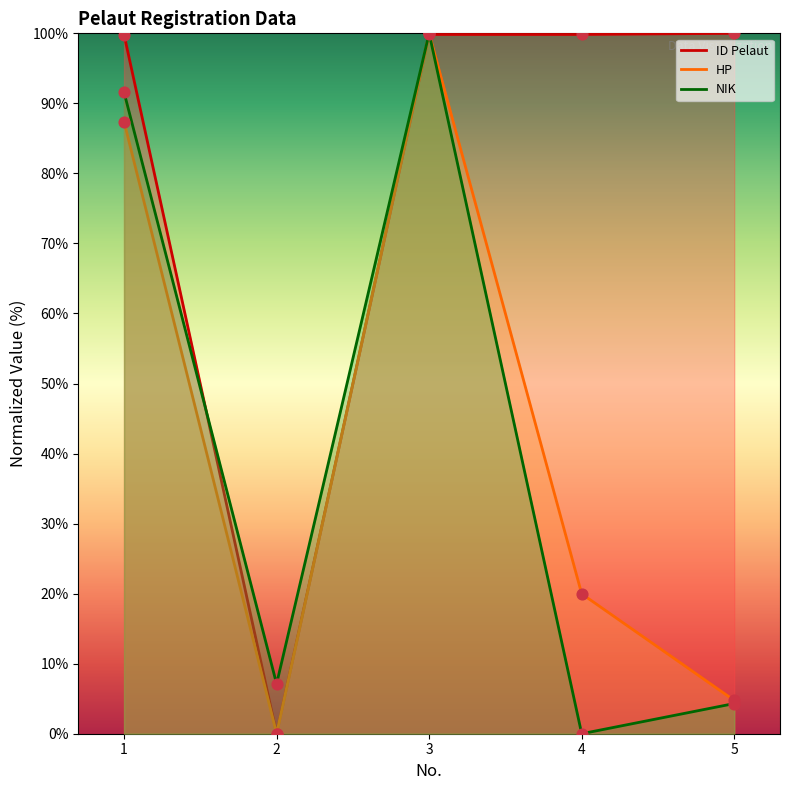

Which series has the largest Y range (max minus min)?

ID Pelaut